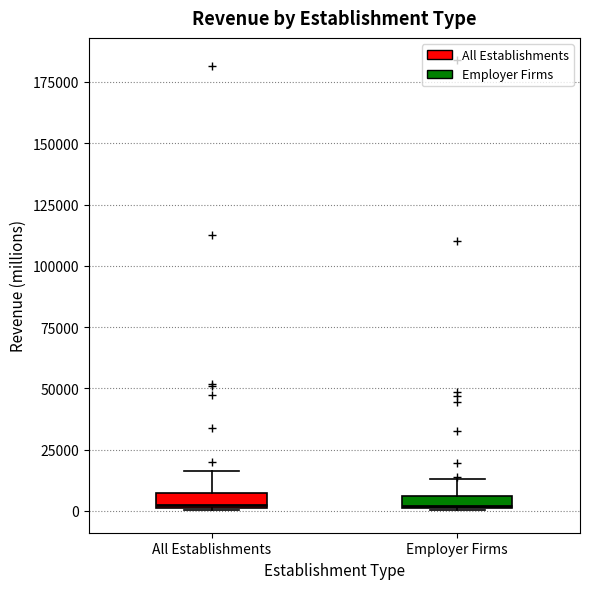

Where is the lower edge of the box for All Establishments on the y-axis? The values are not printed on the chart, so give them approximately, as read against the axis.

0